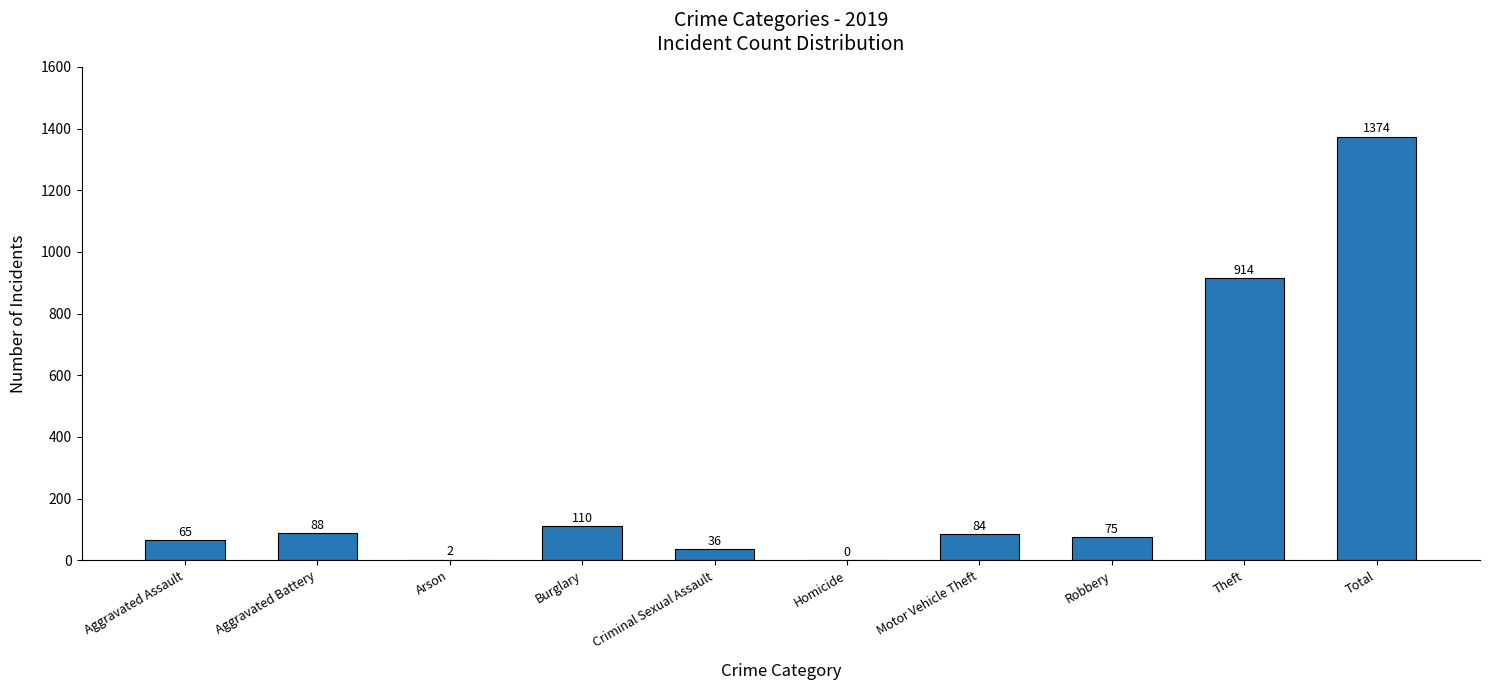

What is the sum of all values?

2748